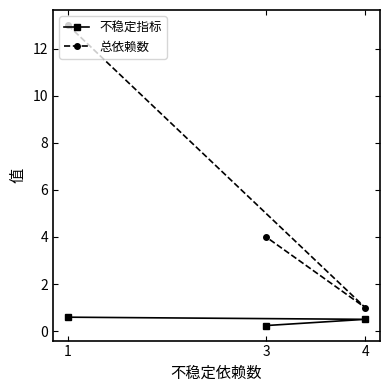

Rank the categories by 总依赖数 value from highest to lowest.

1, 3, 4